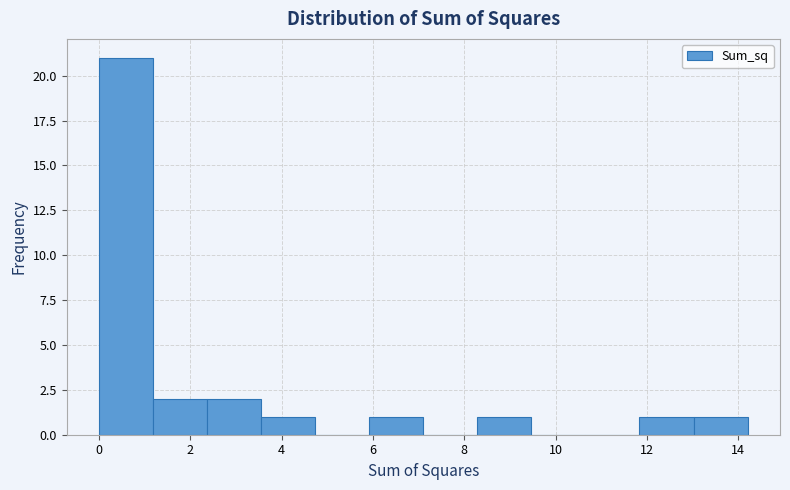

Which range on the x-axis has the tallest bar?

0.0 to 1.2